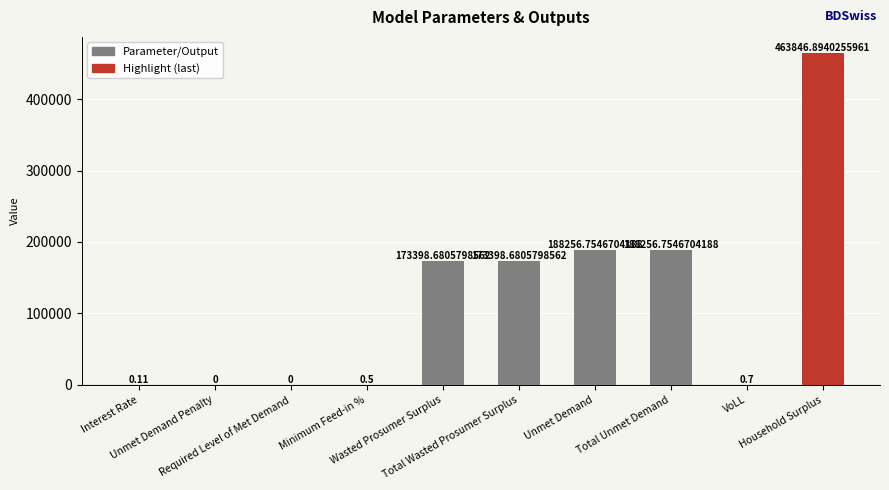

At which label does the data first exceed 173398?

Wasted Prosumer Surplus